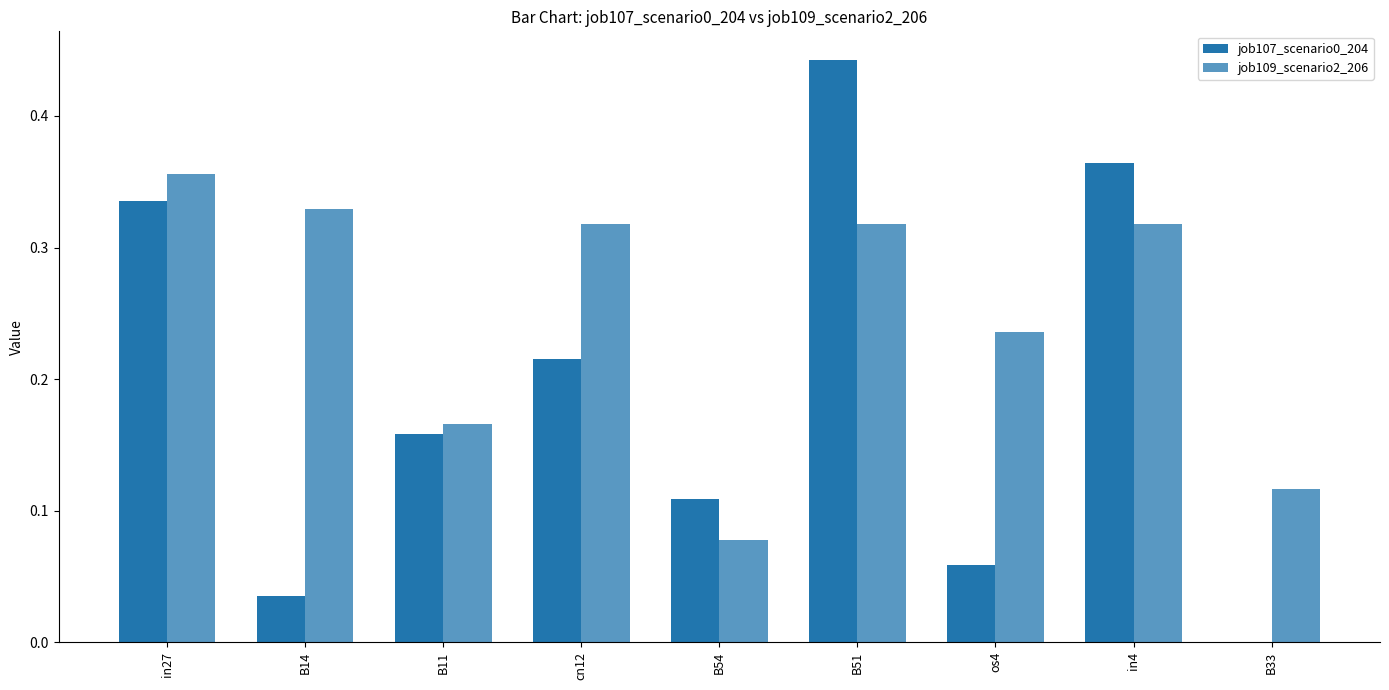

Are the bars grouped side by side (vs. stacked)?

Yes